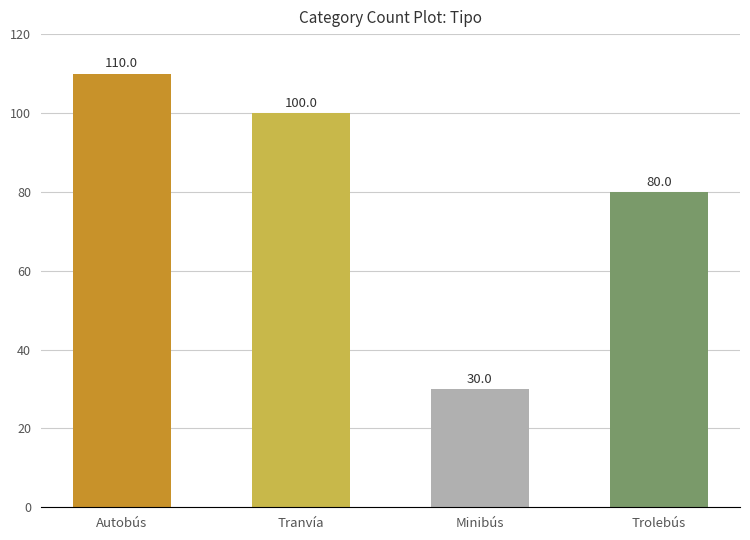

How many distinct data groups are displayed?

1